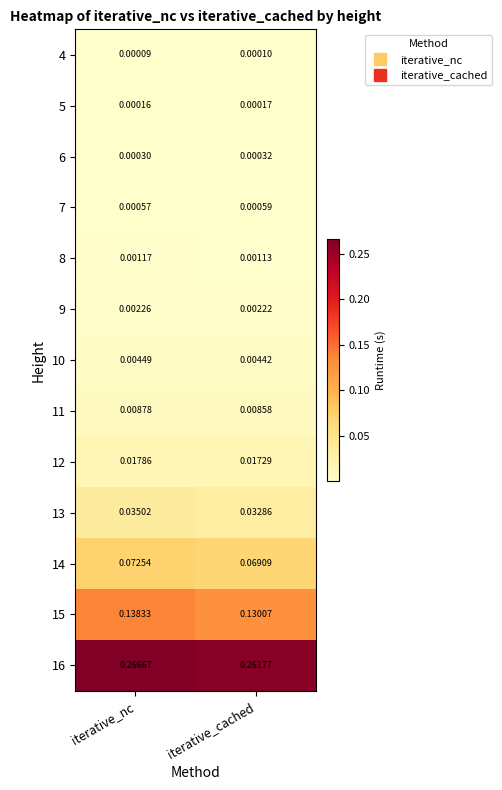

List the series in order of their peak value, lowest first.

4, 5, 6, 7, 8, 9, 10, 11, 12, 13, 14, 15, 16